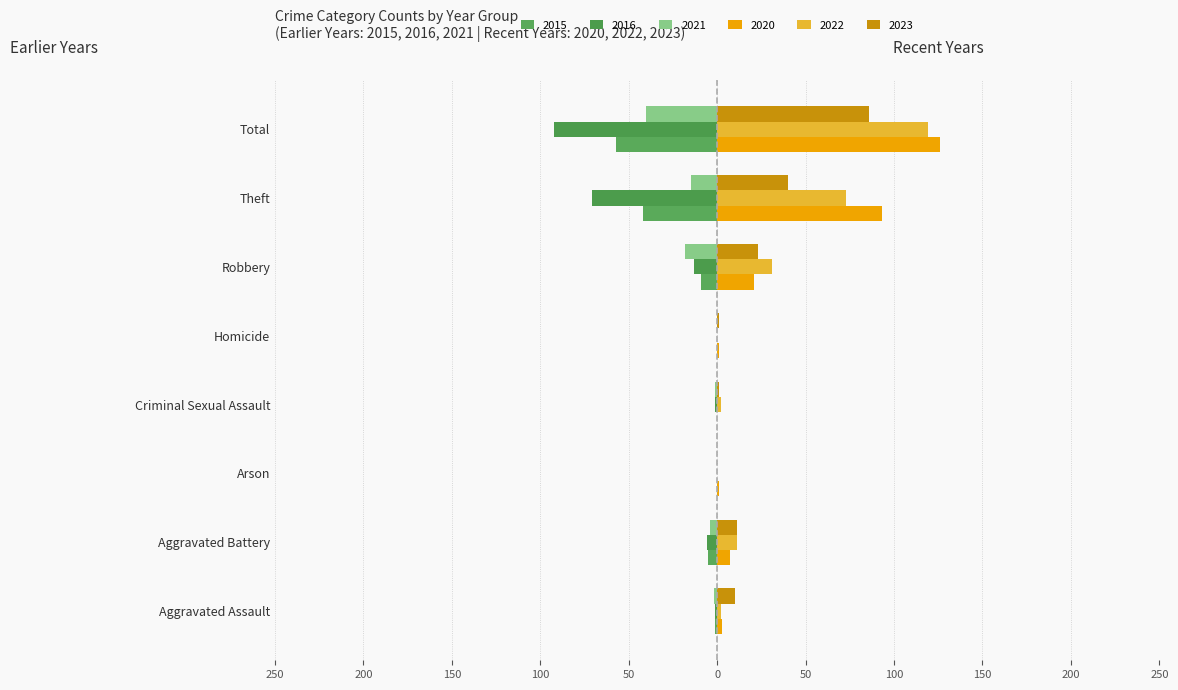

What position from the right is Criminal Sexual Assault?

5